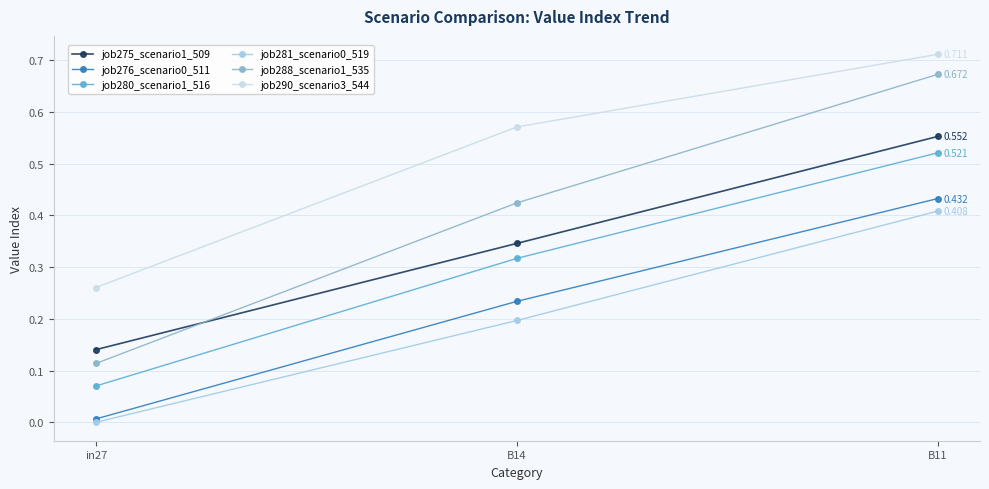

Is the value of job280_scenario1_516 at B14 greater than the value of job275_scenario1_509 at B14?

No